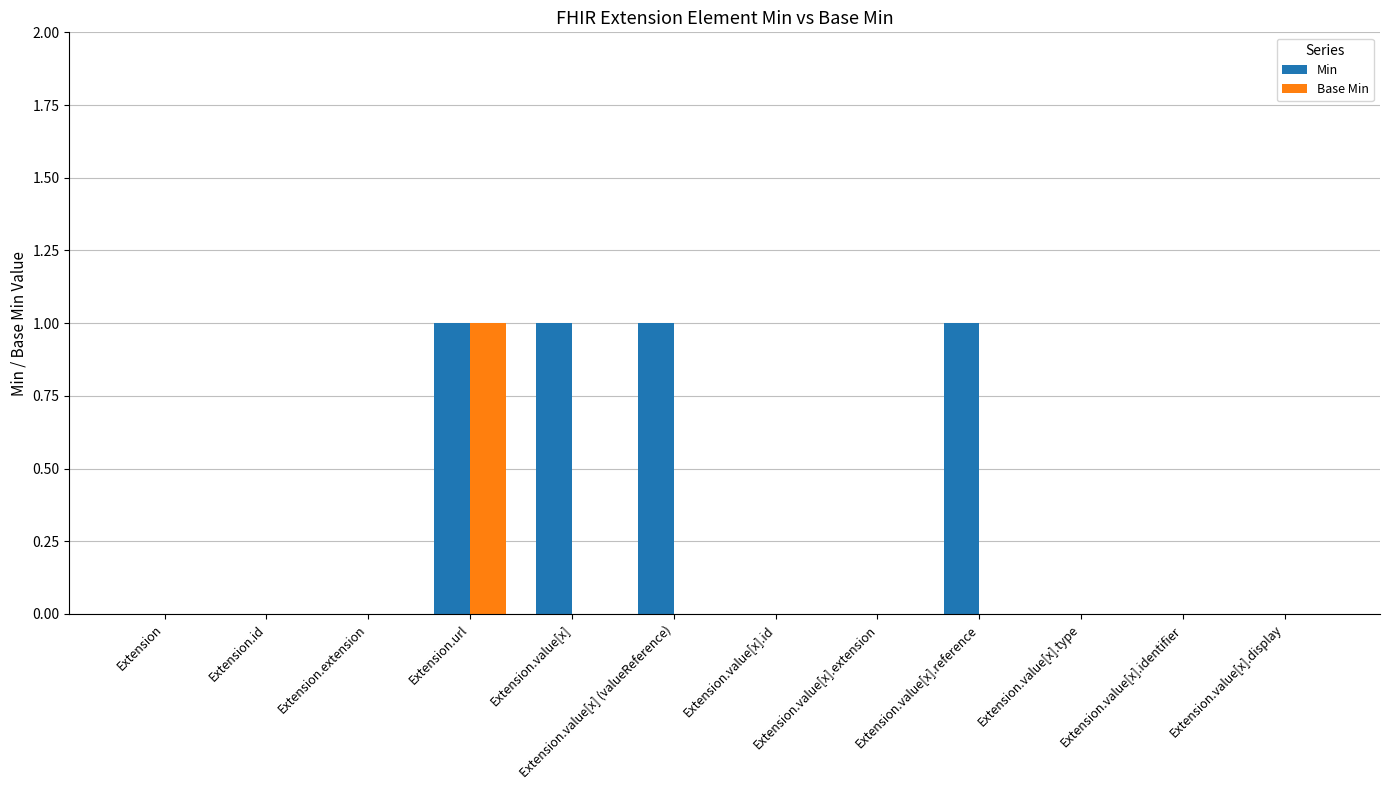

Count the Min values in the range 0 to 1.

12